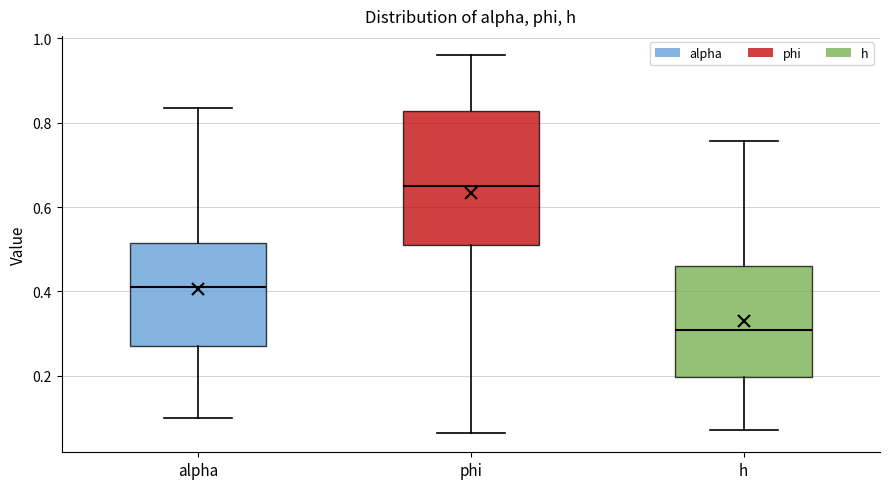

Which box is the tallest, from its lower edge to its upper edge?

phi